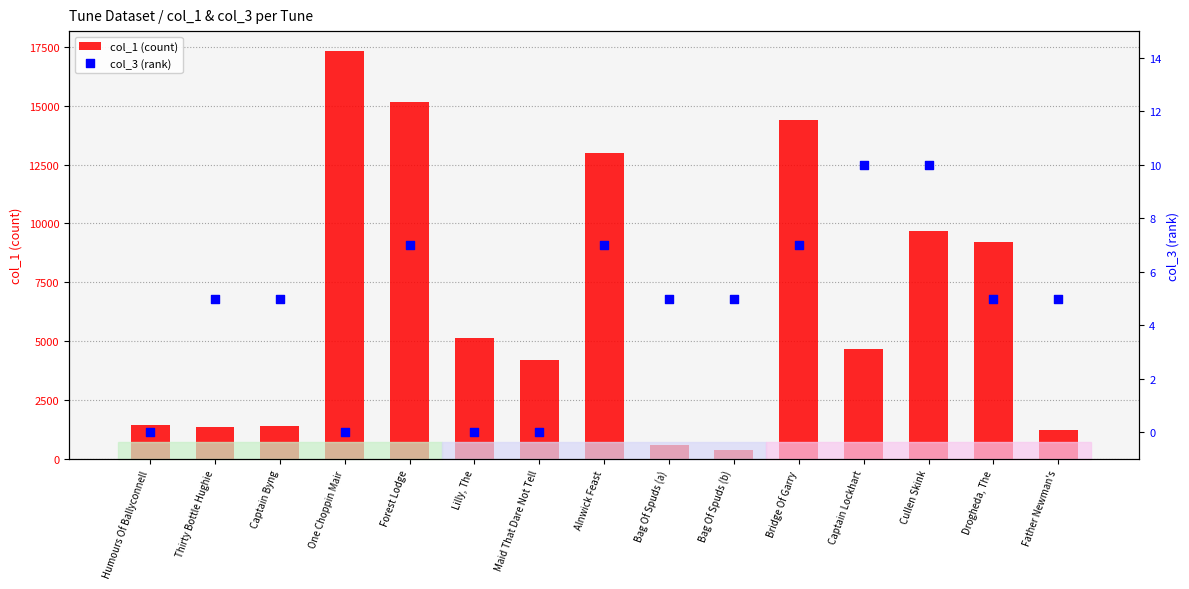

At how many categories does at least one series exceed 3268?

9